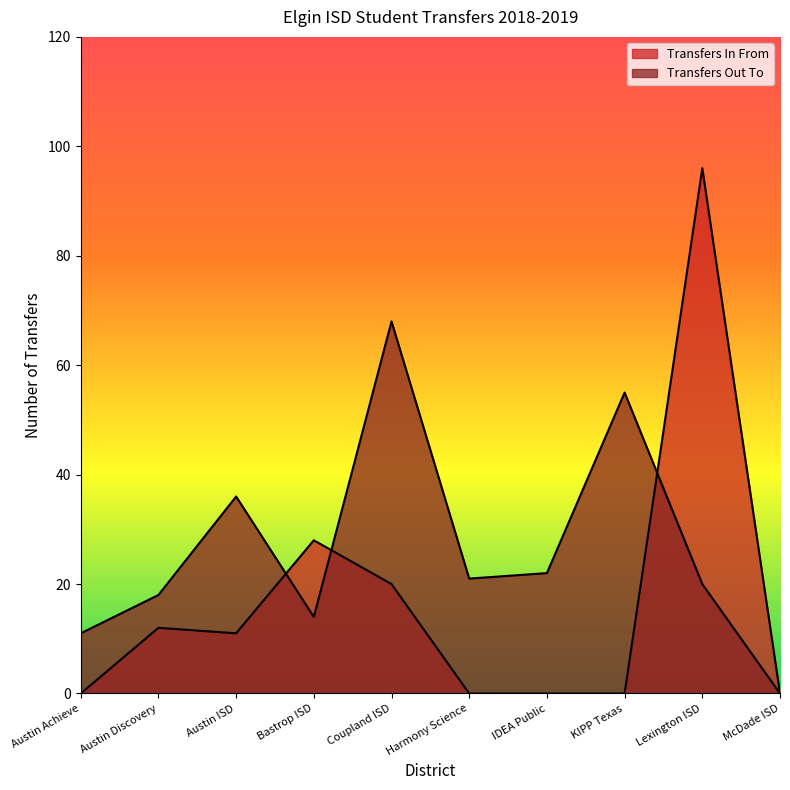

How many values in the Transfers In From series exceed 11?

4